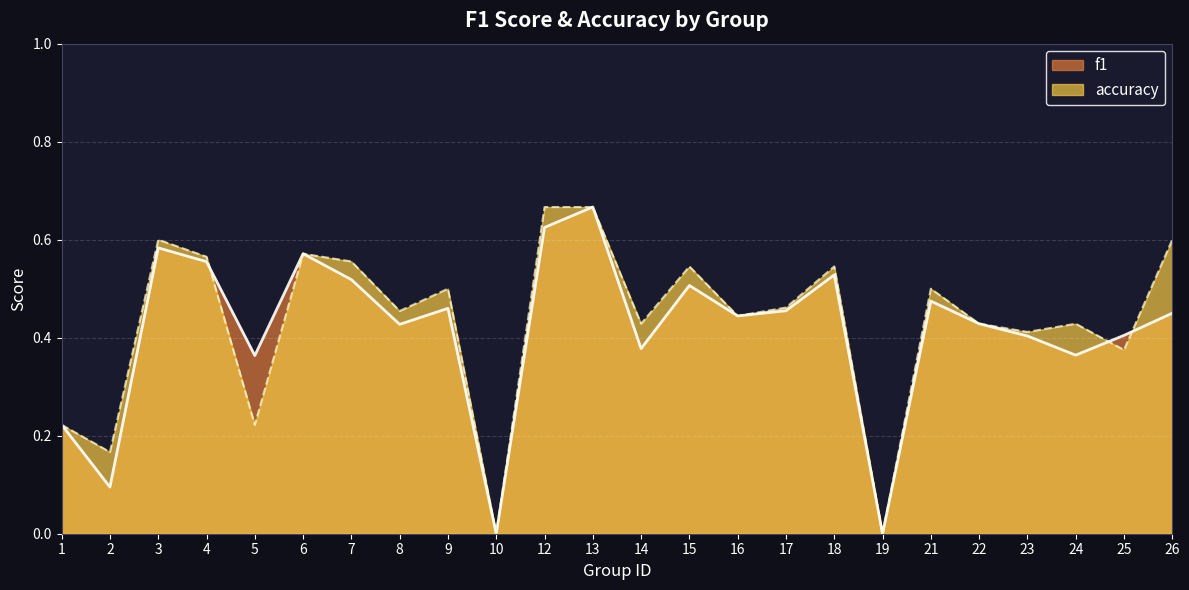

What is the average value of the accuracy series?

0.4